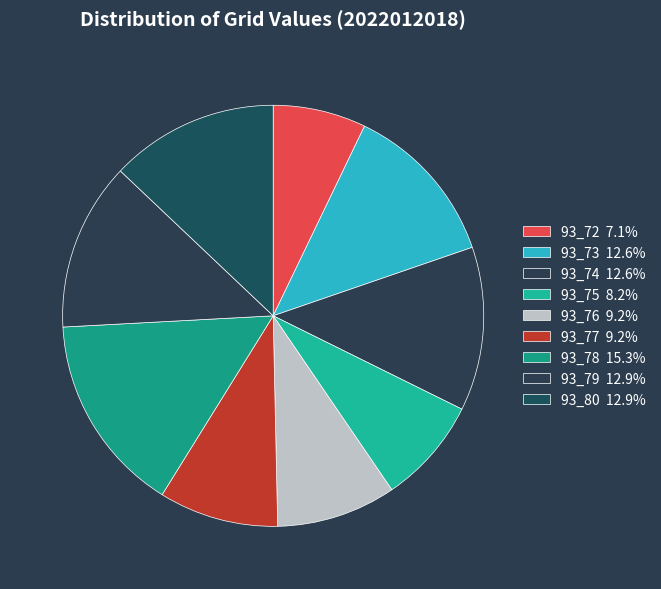

Does 93_74 represent more than half of the total?

No